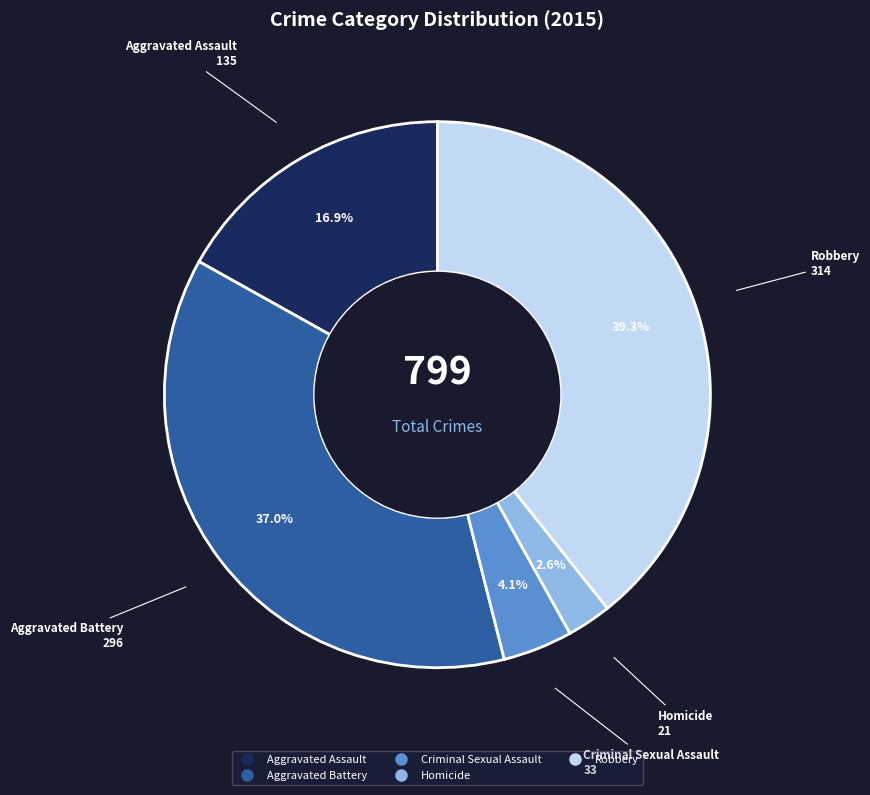

Which slice is the smallest?

Homicide